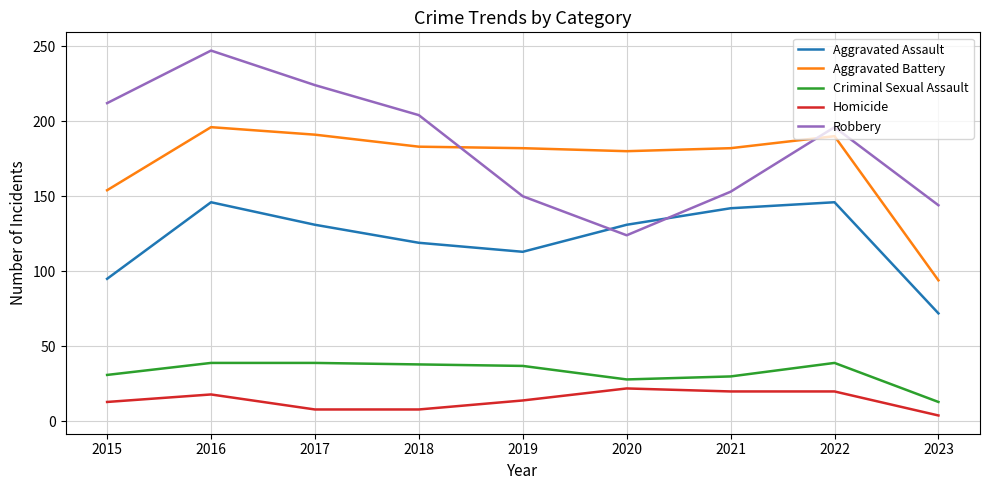

Which series has the largest range (max minus min)?

Robbery